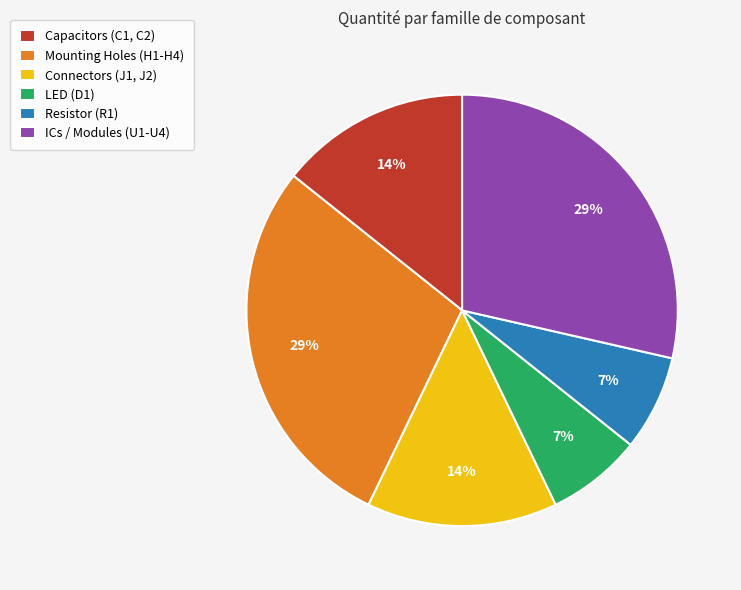

To the nearest percent, what is the average slice percentage?

17%